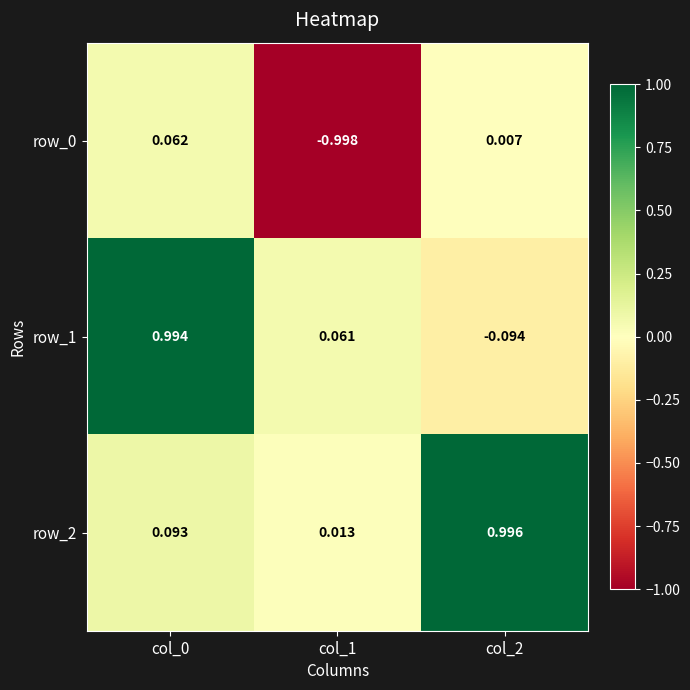

Is the value of row_0 at col_2 greater than the value of row_2 at col_0?

No